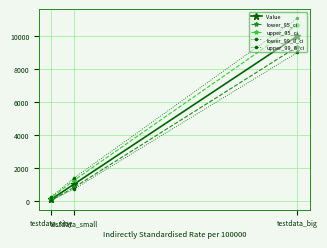

At which category does the chart reach its minimum across all series?

testdata_tiny